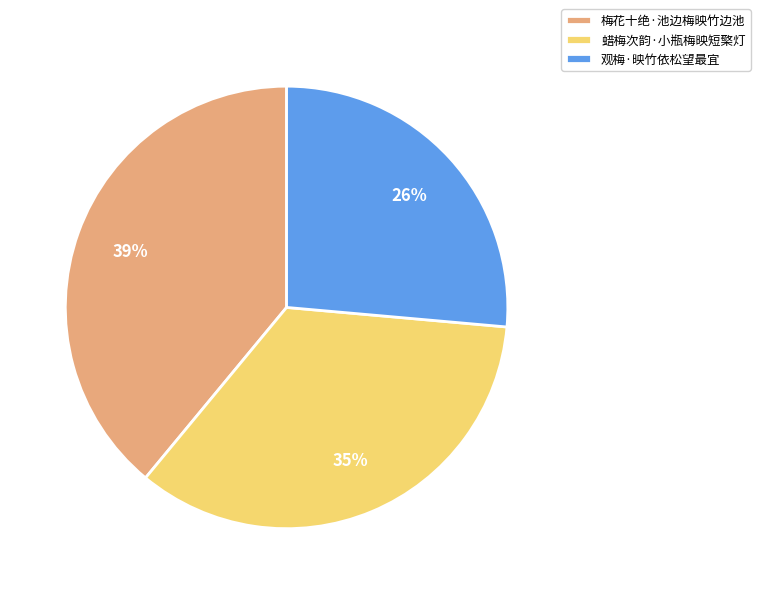

Rank the categories by value from highest to lowest.

梅花十绝·池边梅映竹边池, 蜡梅次韵·小瓶梅映短檠灯, 观梅·映竹依松望最宜